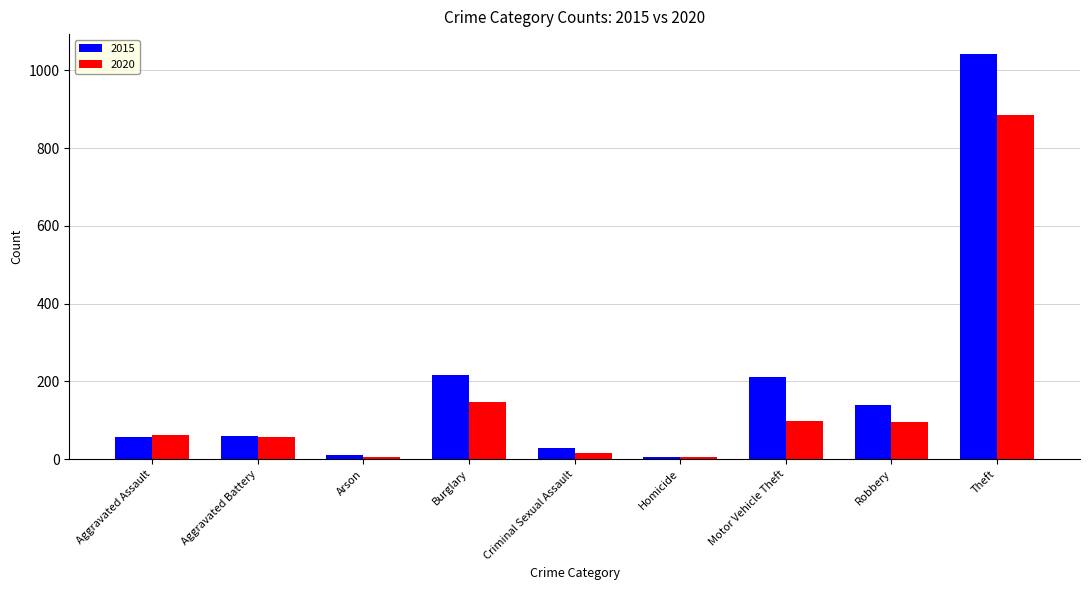

What is the label of the 7th bar from the left?

Motor Vehicle Theft